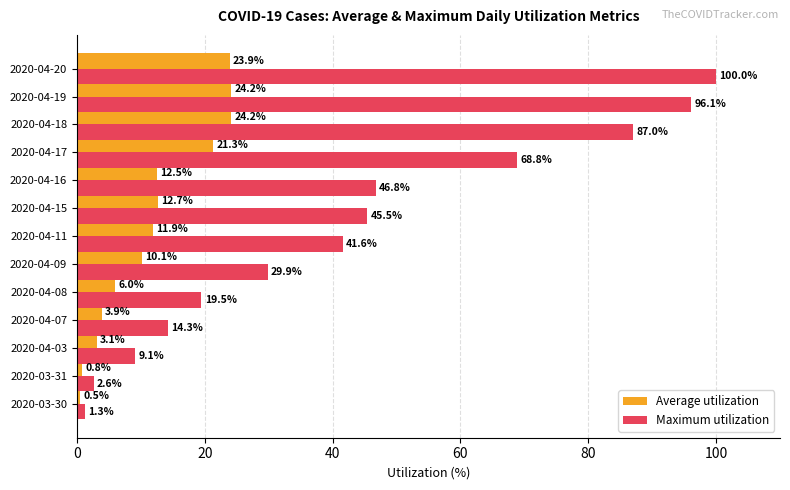

Rank the series at 2020-04-07 from highest to lowest value.

Maximum utilization, Average utilization